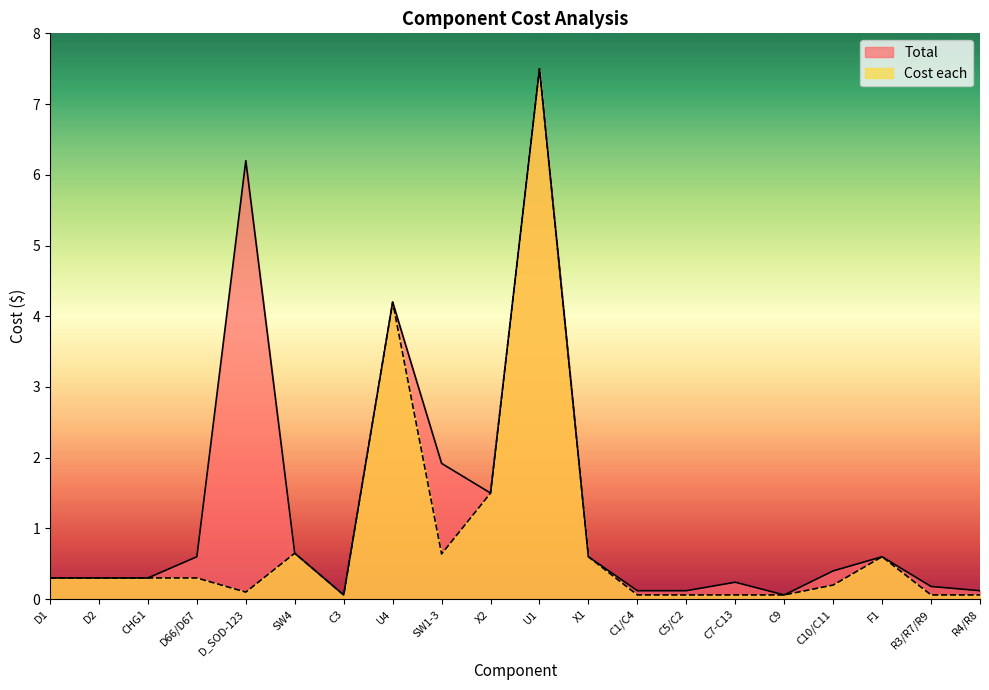

What is the sum of all Total values?

26.0